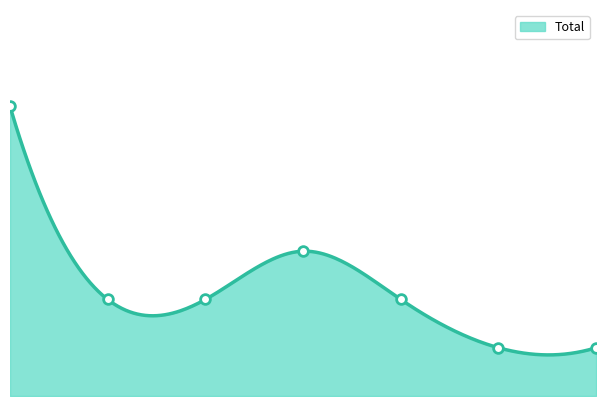

What is the approximate value at 2018?

2